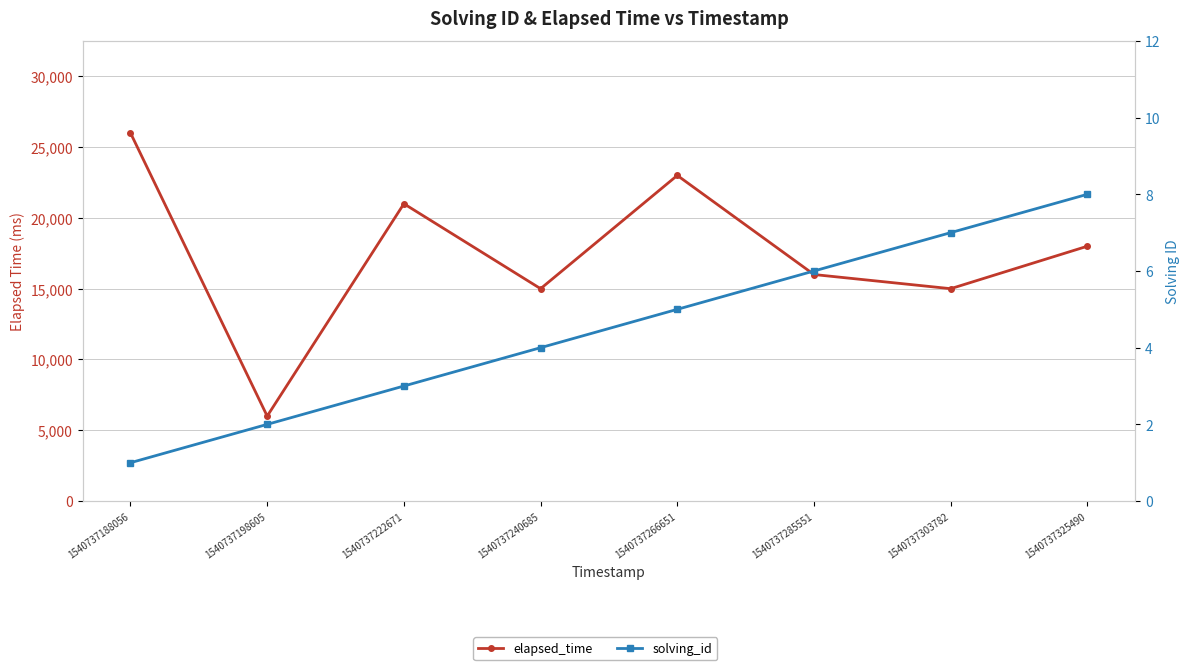

Which has a higher value, 1540737266651 or 1540737303782?

1540737266651